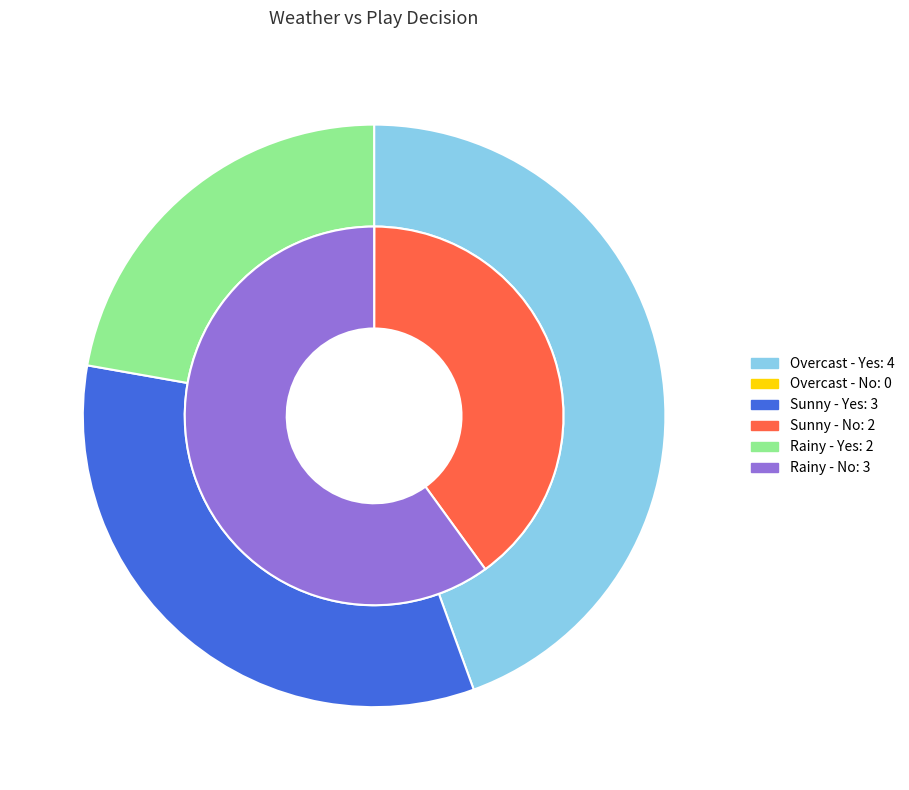

What is the spread (max minus min) of values at 2?

1